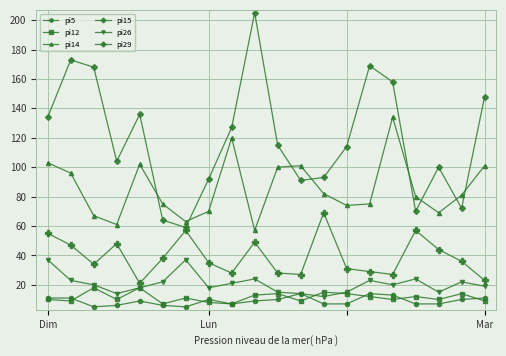

True or false: pi14 has more than 1 interior local peaks.

True